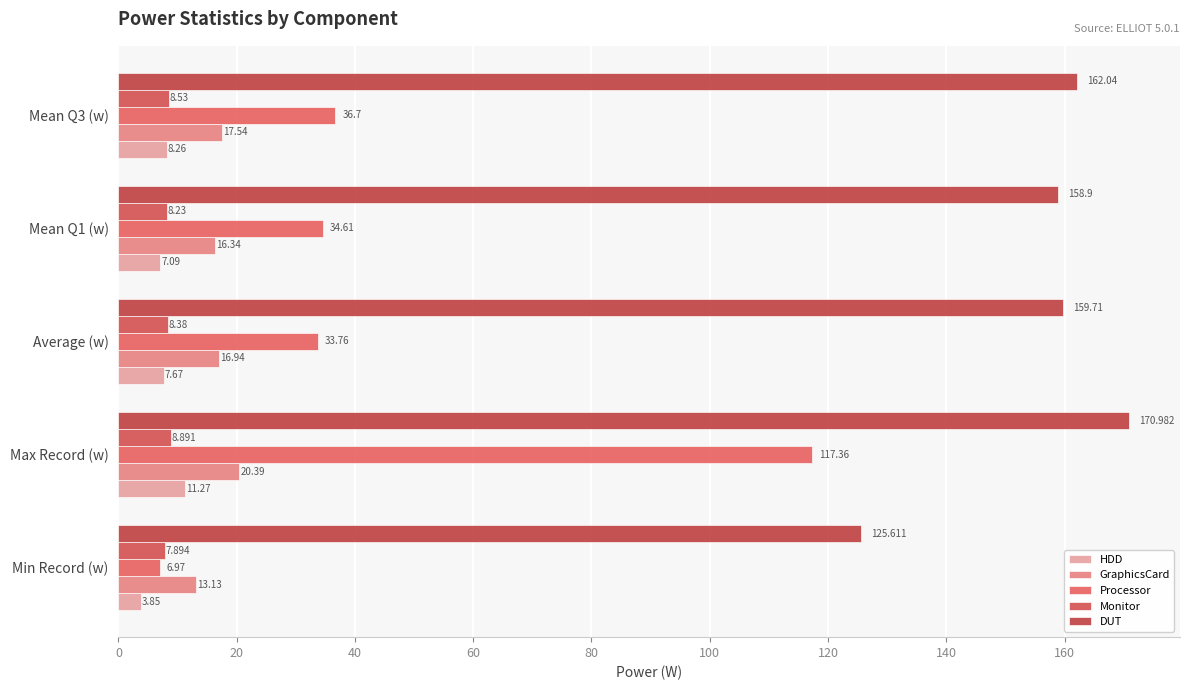

Which series has the widest spread of values?

Processor